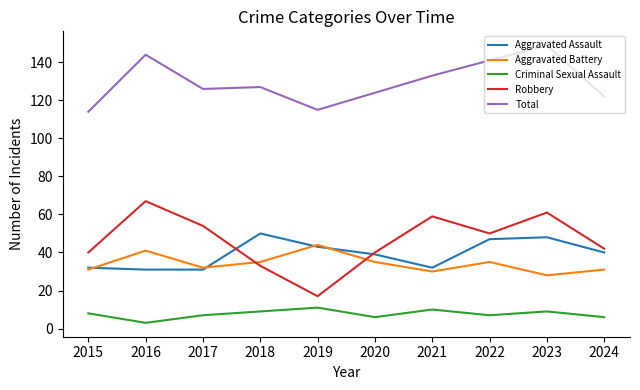

At which label does Aggravated Battery reach its minimum?

2023